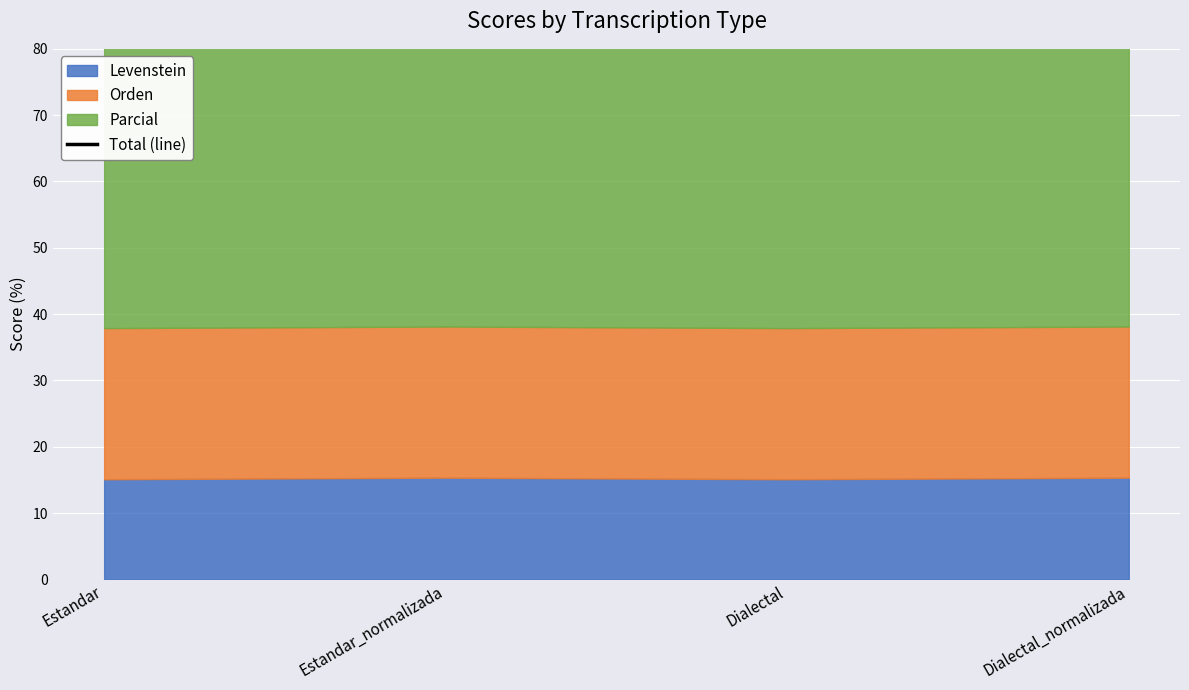

Which has a higher value, Dialectal_normalizada or Dialectal?

Dialectal_normalizada